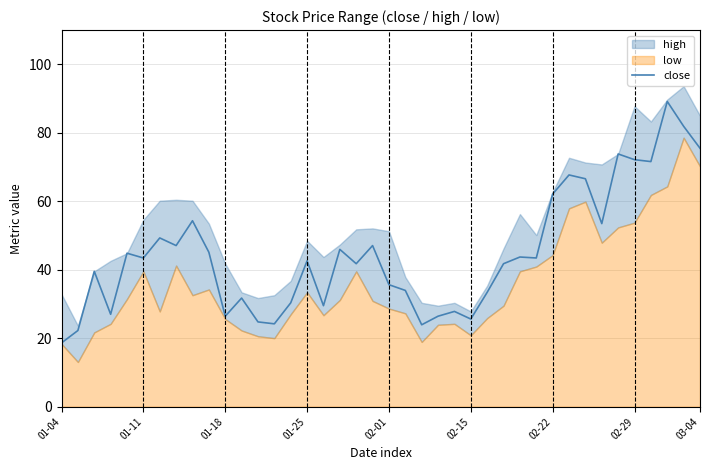

What is the maximum value for close?

89.2